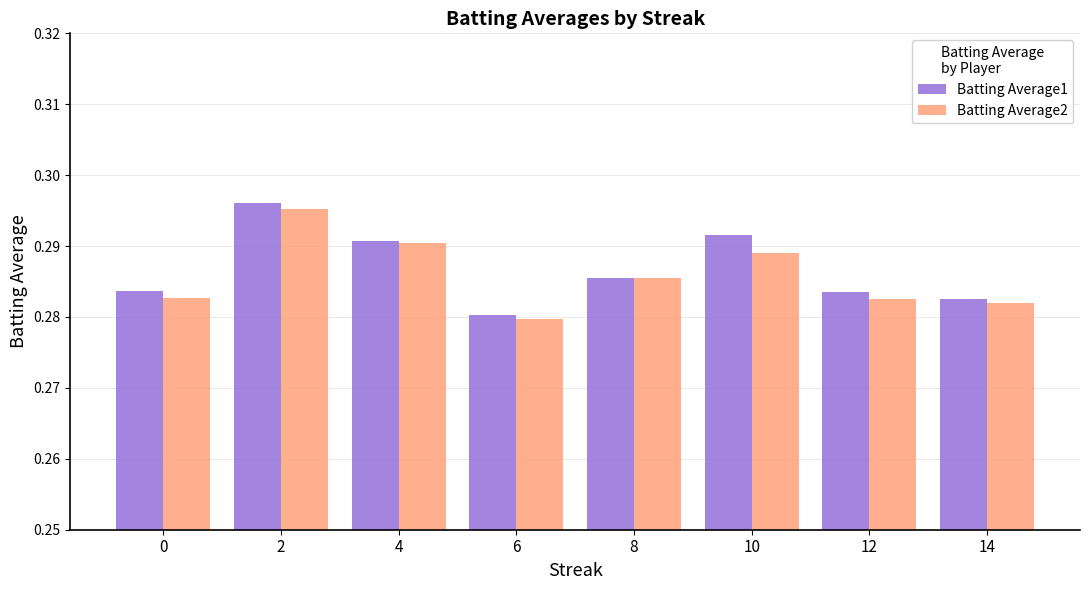

Which category has the highest value across all series?

2